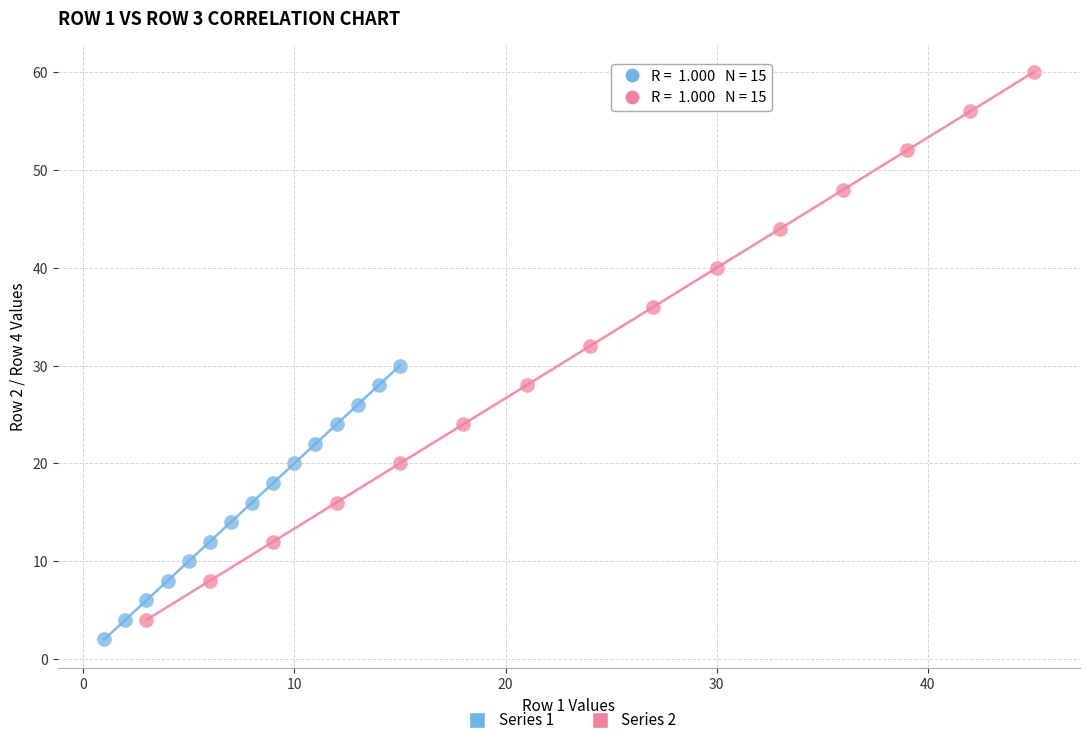

Which series reaches the maximum Y coordinate?

Series 2